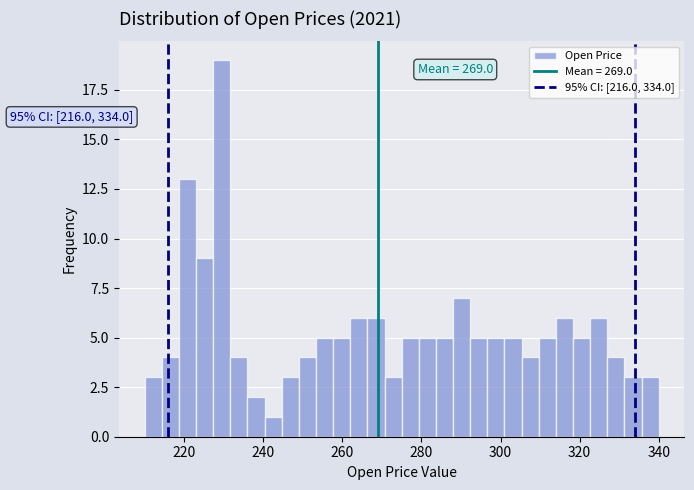

Read against the x-axis, roughly where is the centre of the tallest bar?

230